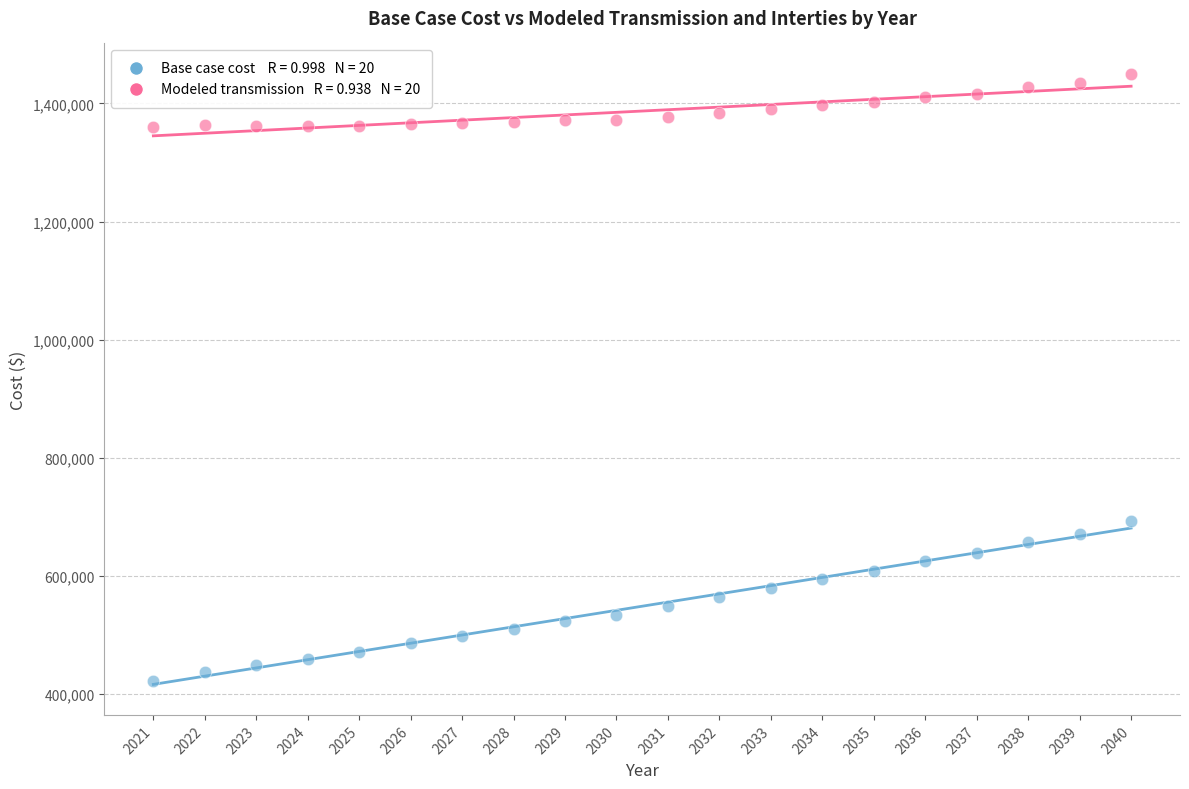

Across all data points, what is the range of X values (max minus min)?

19.0